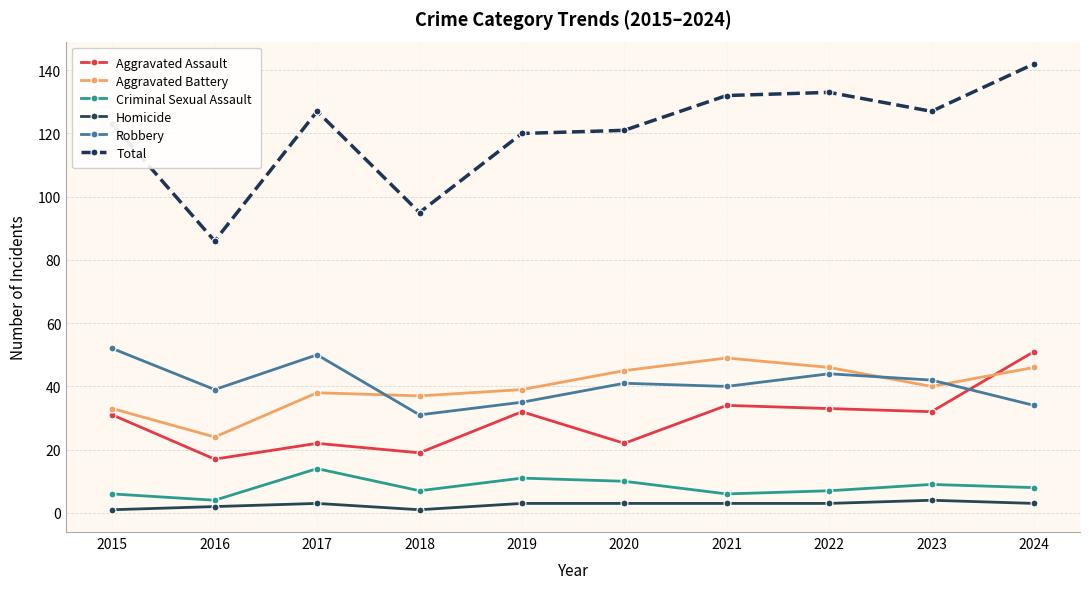

What is the total value across all series at 2021?

264